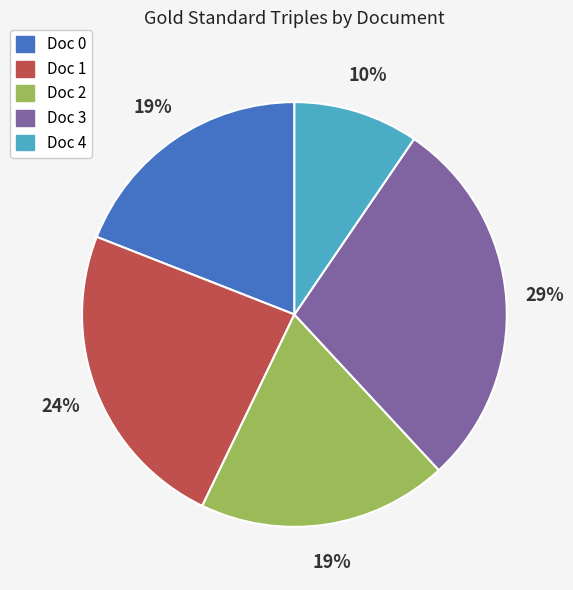

How many slices are in this pie chart?

5